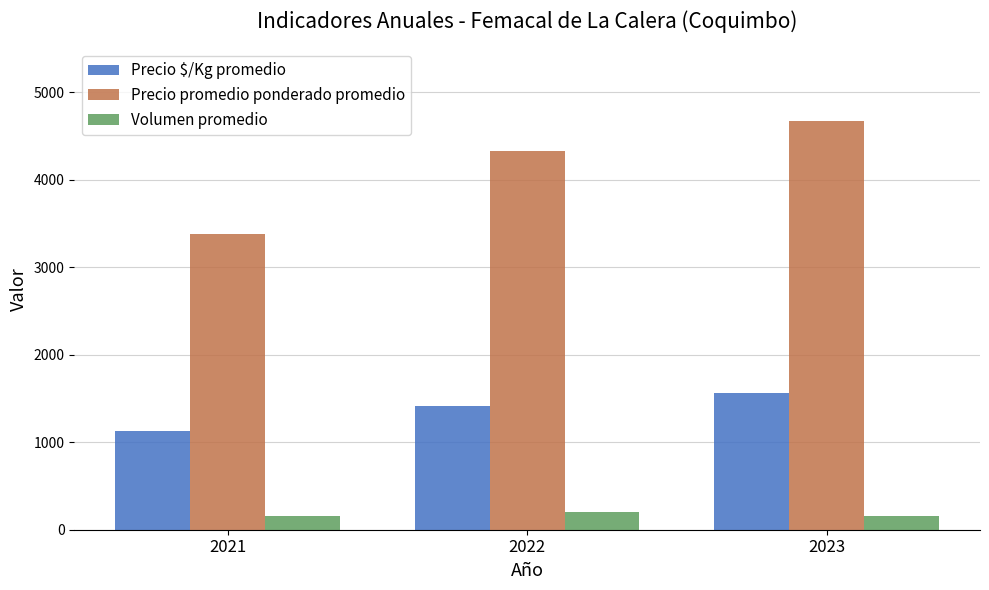

List the labels in order of Precio promedio ponderado promedio value, smallest first.

2021, 2022, 2023